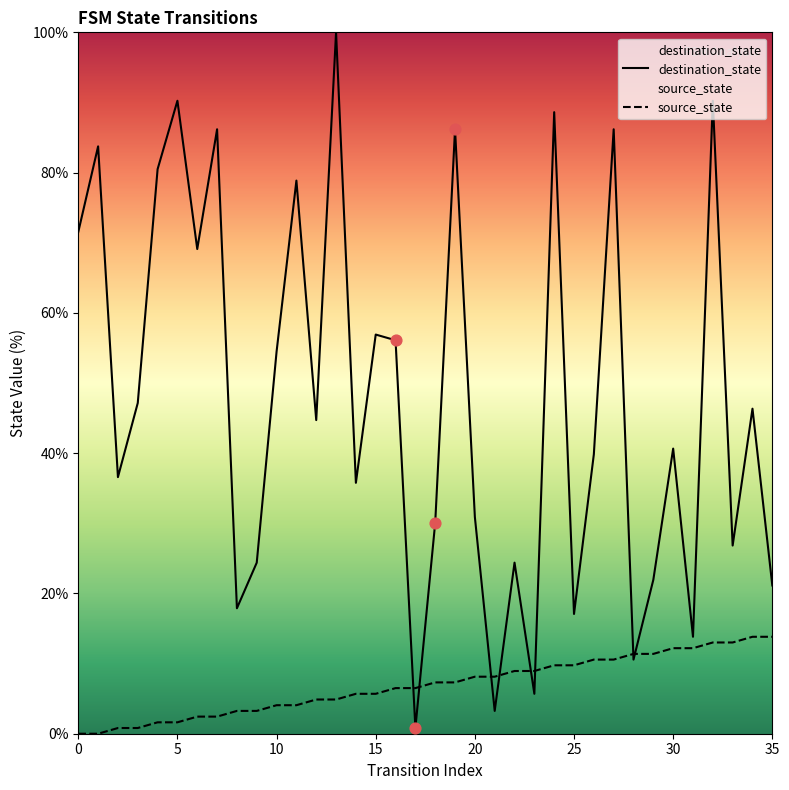

What is the total value across all series at 31?

26.0